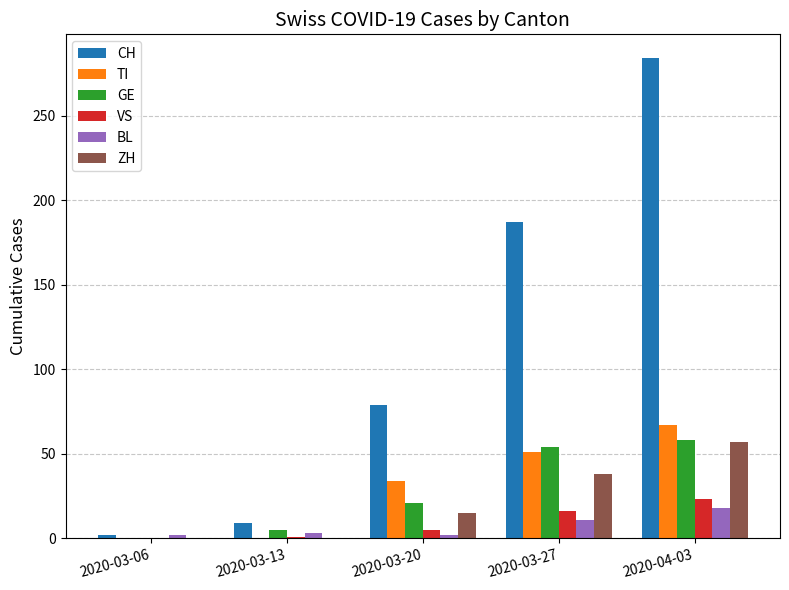

How many categories are shown in the chart?

5